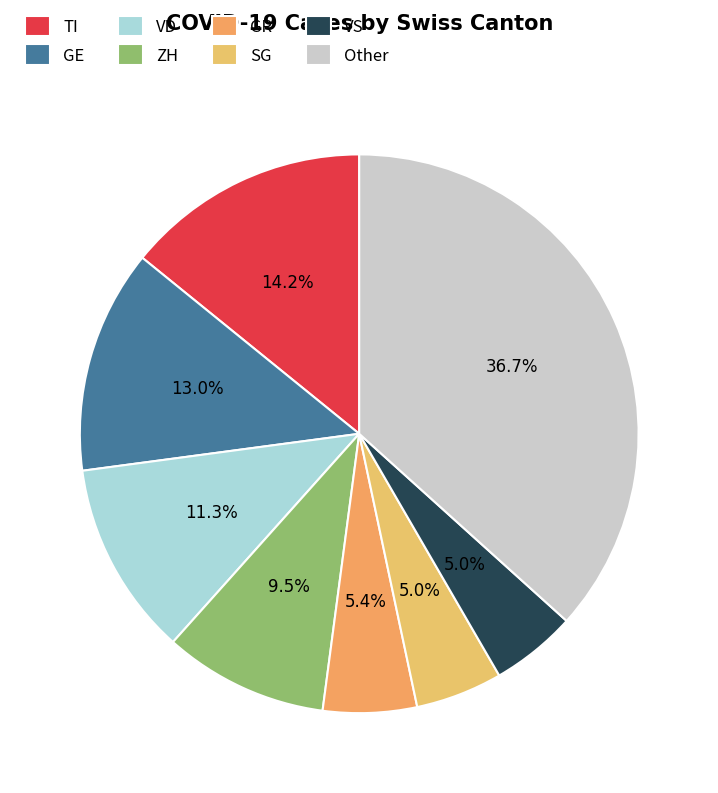

Count the number of slices in the pie.

8